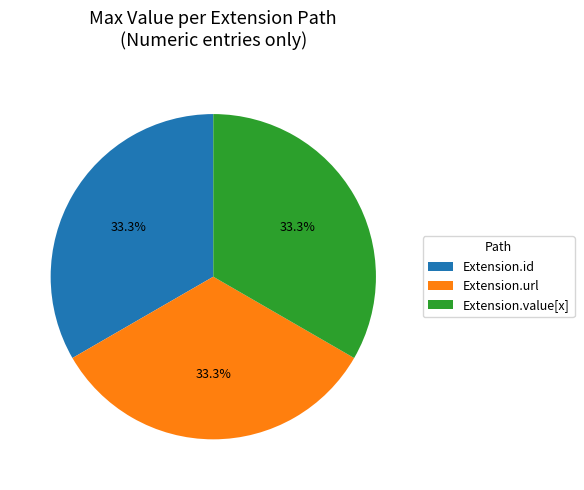

How many slices are in this pie chart?

3